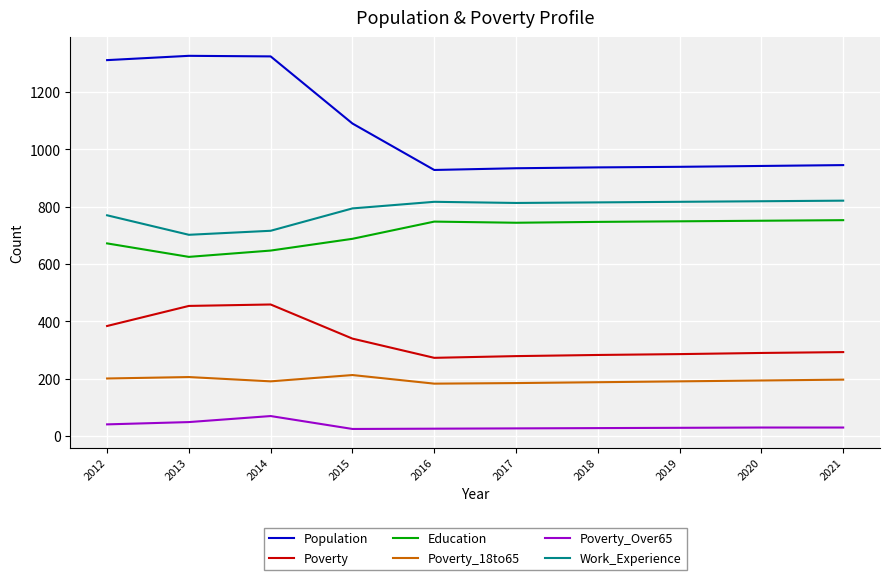

The Education series shows 1268 at 2019. True or false?

False